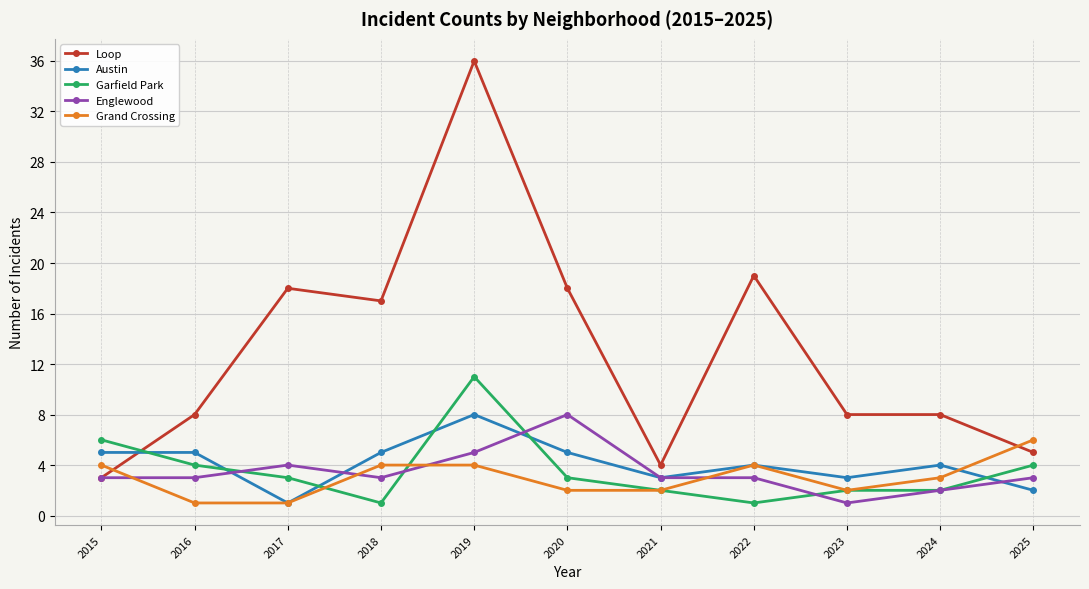

What is the difference between the Garfield Park values at 2025 and 2024?

2